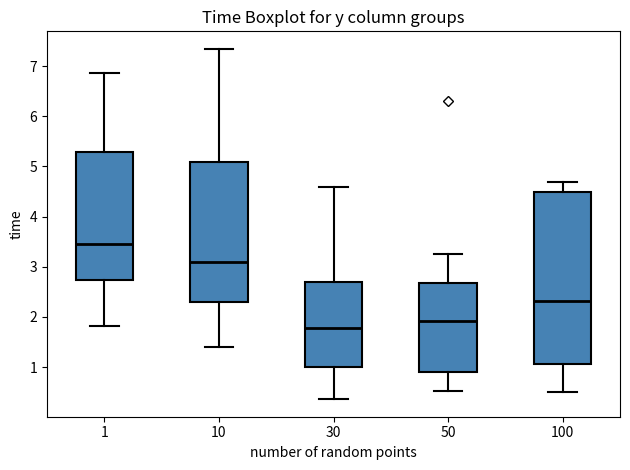

Reading left to right, read every box against the y-axis: the position of its median line, the range the box covers, and the ends of its whiskers. The values are not printed on the chart, so give them approximately, as read against the axis.

1: median 3.5, box 2.7 to 5.3, whiskers 1.8 to 6.9
10: median 3.1, box 2.3 to 5.1, whiskers 1.4 to 7.3
30: median 1.8, box 1.0 to 2.7, whiskers 0.4 to 4.6
50: median 1.9, box 0.9 to 2.7, whiskers 0.5 to 3.3
100: median 2.3, box 1.1 to 4.5, whiskers 0.5 to 4.7